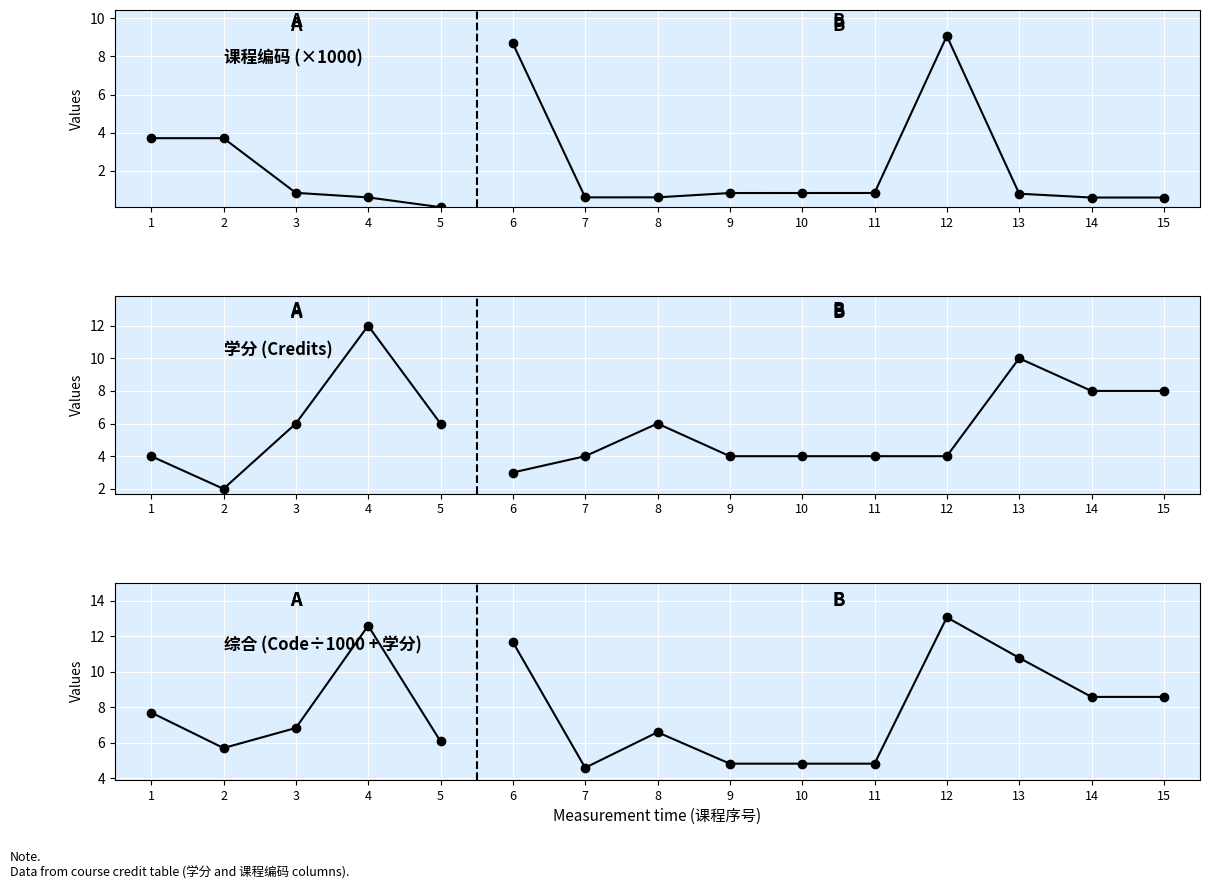

Rank the series by their average value, from lowest to highest.

课程编码, 学分, 综合